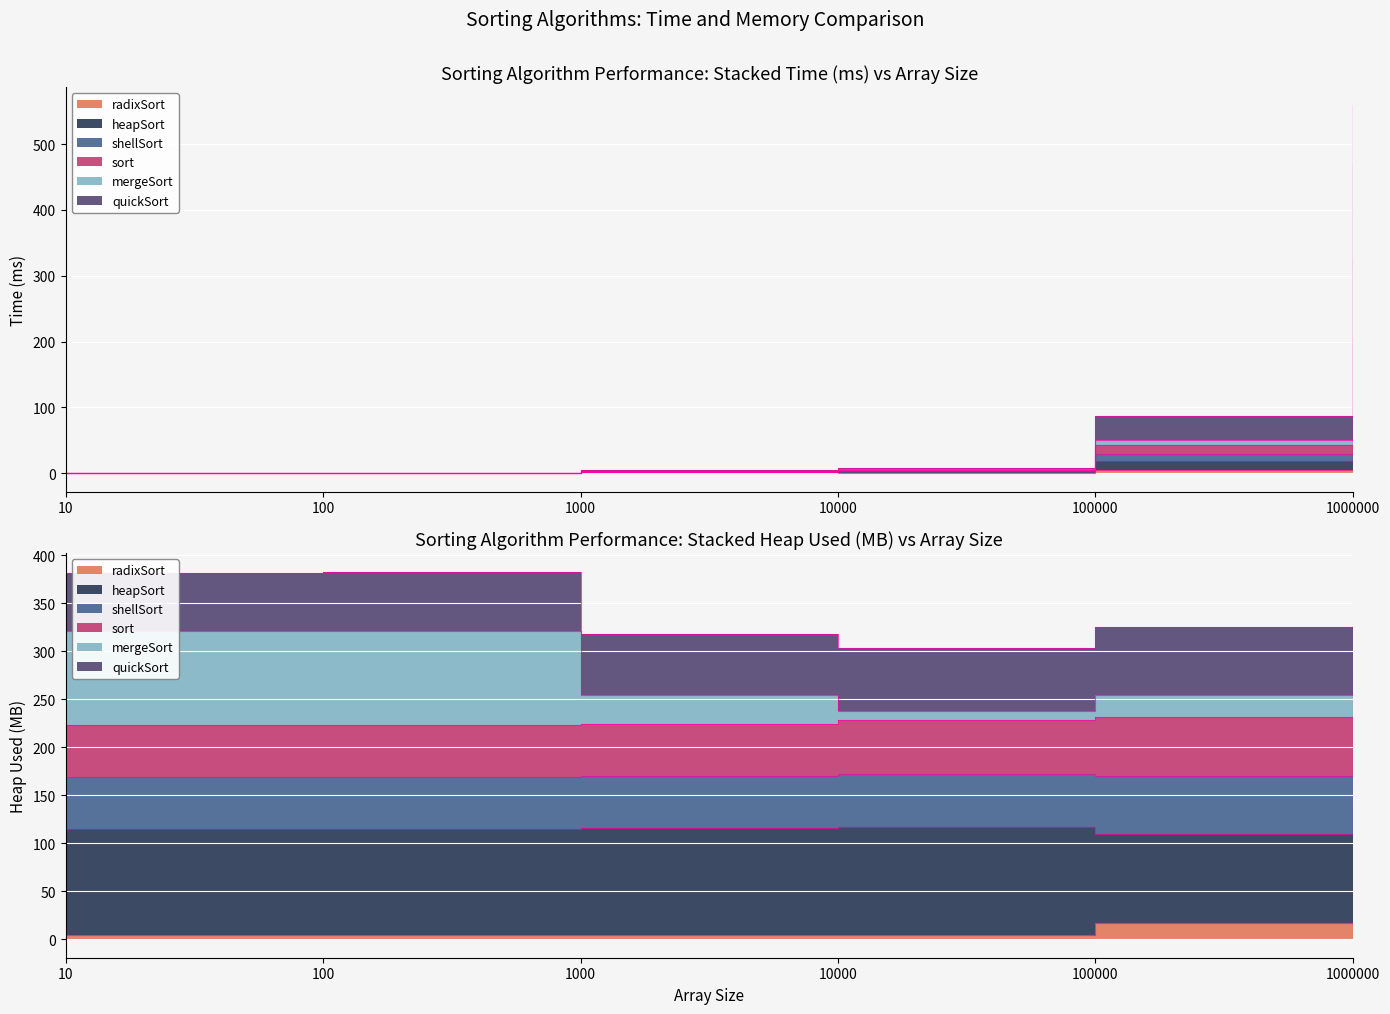

Does the chart display data point markers on the line(s)?

No